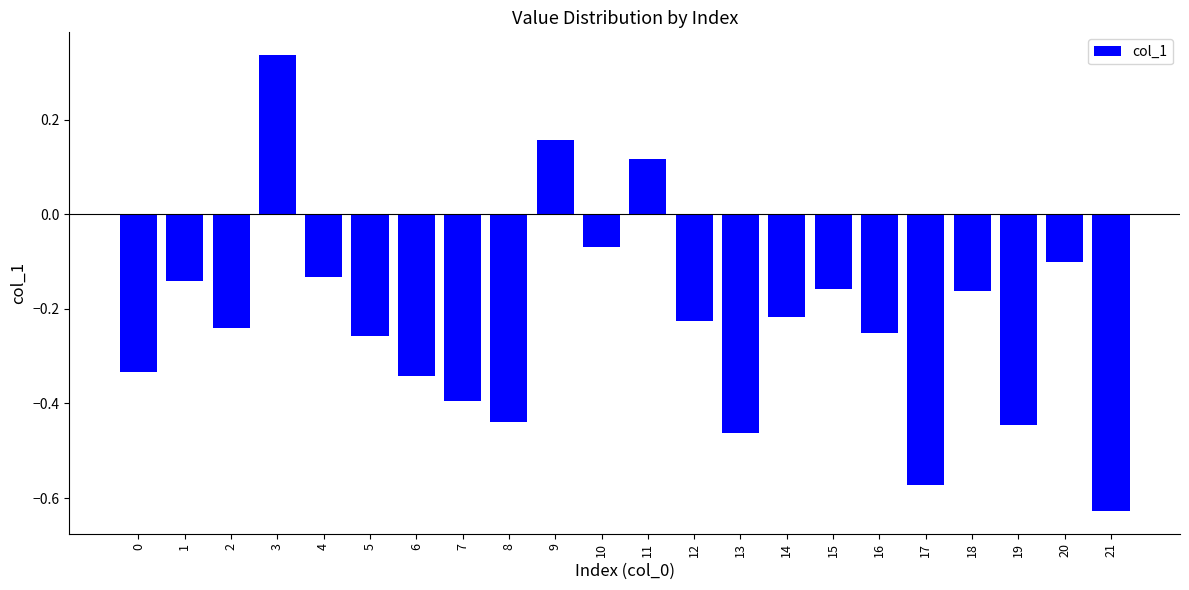

What is the sum of all values?

-5.0